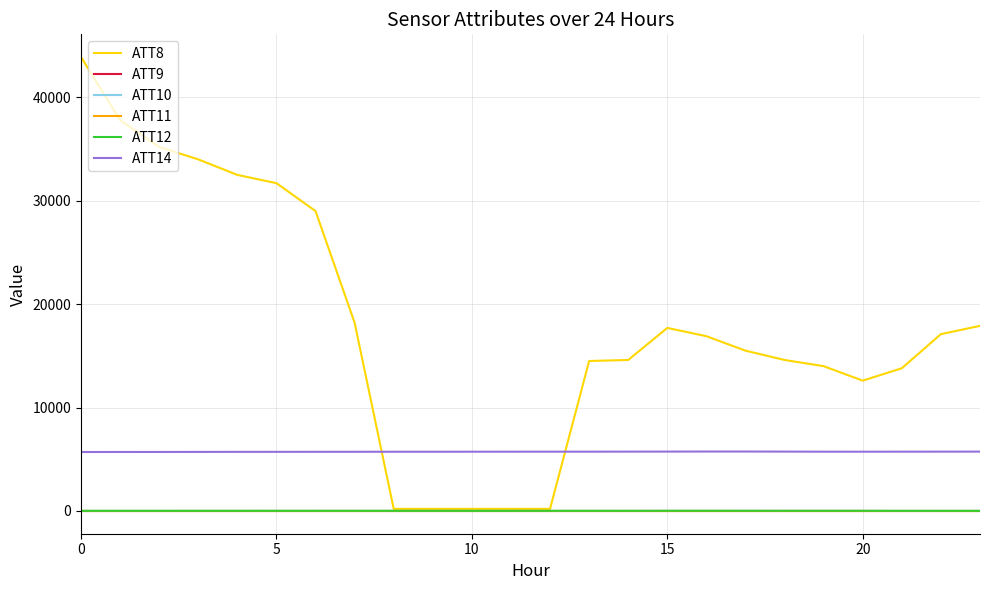

What is the label of the 24th point from the left?

23